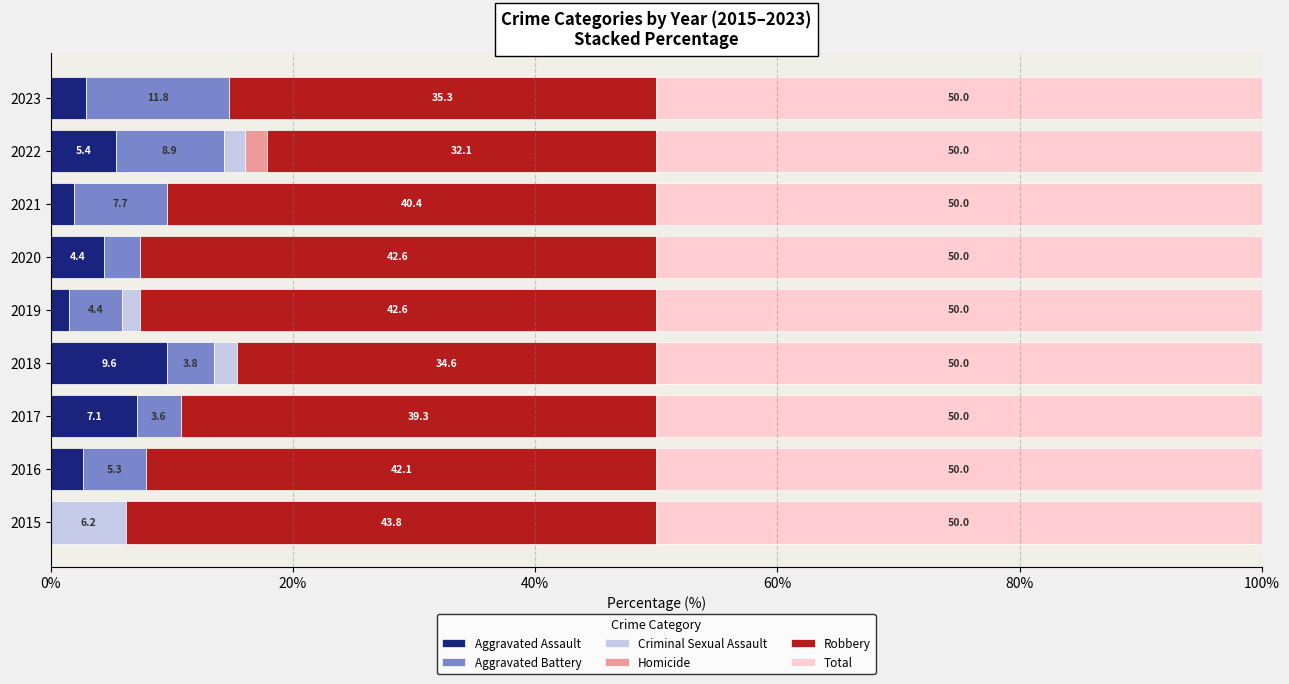

What is the highest value of the Aggravated Assault series?

9.6